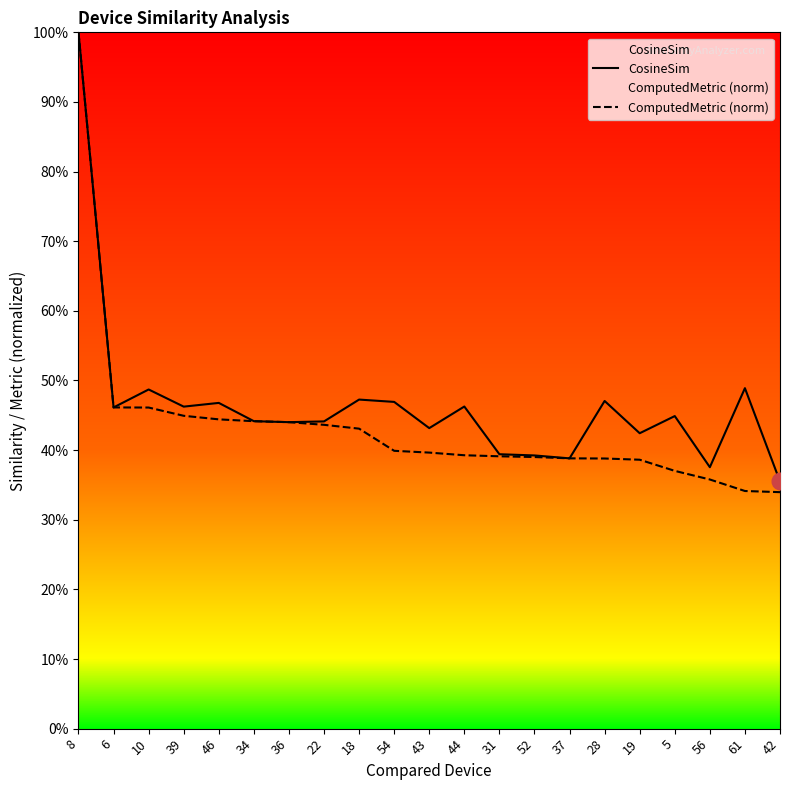

Reading left to right, what are all the values shown in this chart?

CosineSim: 1.0	0.5	0.5	0.5	0.5	0.4	0.4	0.4	0.5	0.5	0.4	0.5	0.4	0.4	0.4	0.5	0.4	0.4	0.4	0.5	0.4
ComputedMetric (norm): 1.0	0.5	0.5	0.4	0.4	0.4	0.4	0.4	0.4	0.4	0.4	0.4	0.4	0.4	0.4	0.4	0.4	0.4	0.4	0.3	0.3